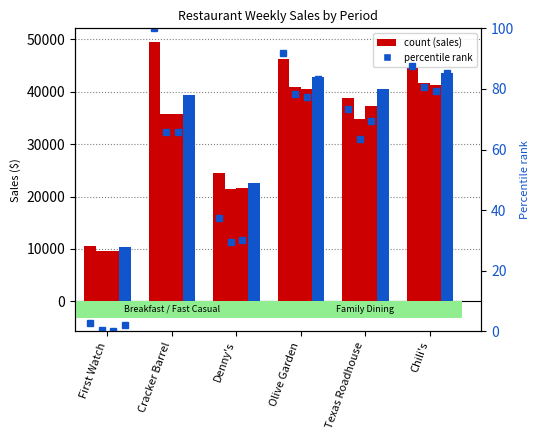

Is it true that the value at Texas Roadhouse is 29.9?

False